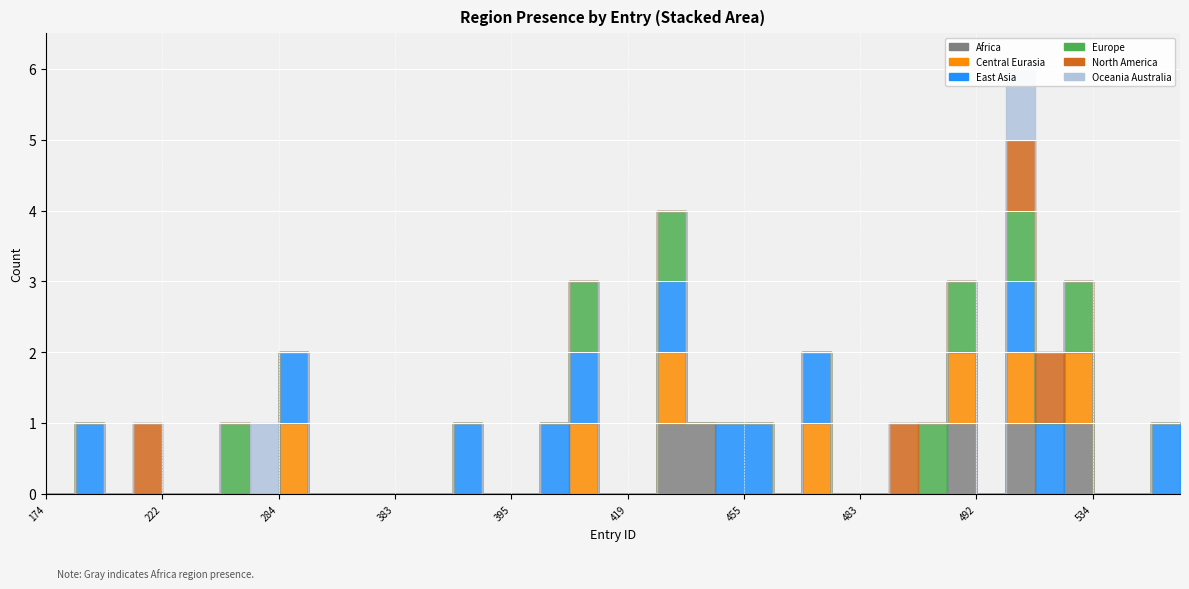

At which category does region_oceania_australia reach its first local peak?

284